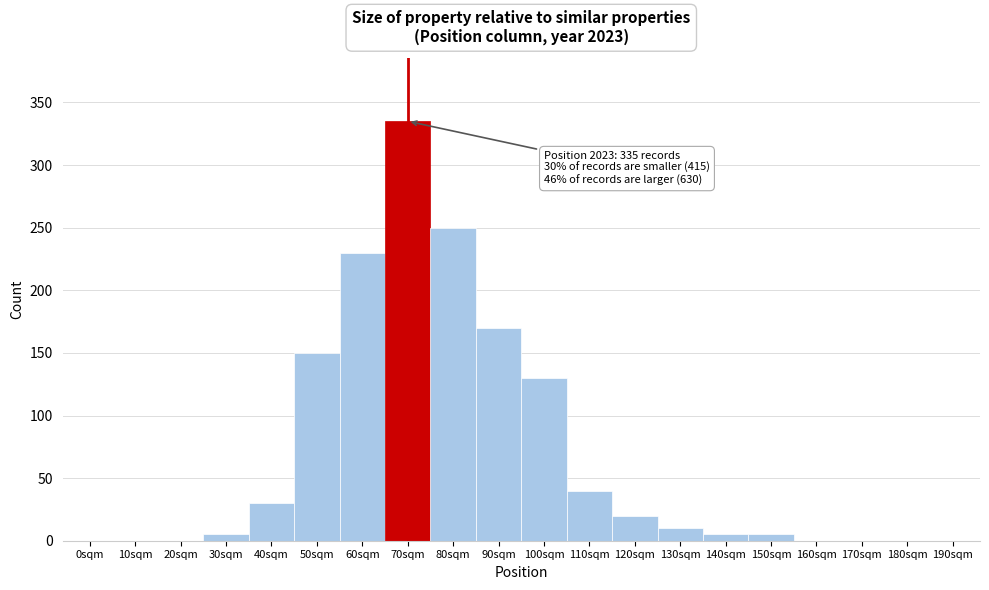

Reading left to right, list all the values displayed in this chart.

0sqm=0	10sqm=0	20sqm=0	30sqm=5	40sqm=30	50sqm=150	60sqm=230	70sqm=335	80sqm=250	90sqm=170	100sqm=130	110sqm=40	120sqm=20	130sqm=10	140sqm=5	150sqm=5	160sqm=0	170sqm=0	180sqm=0	190sqm=0